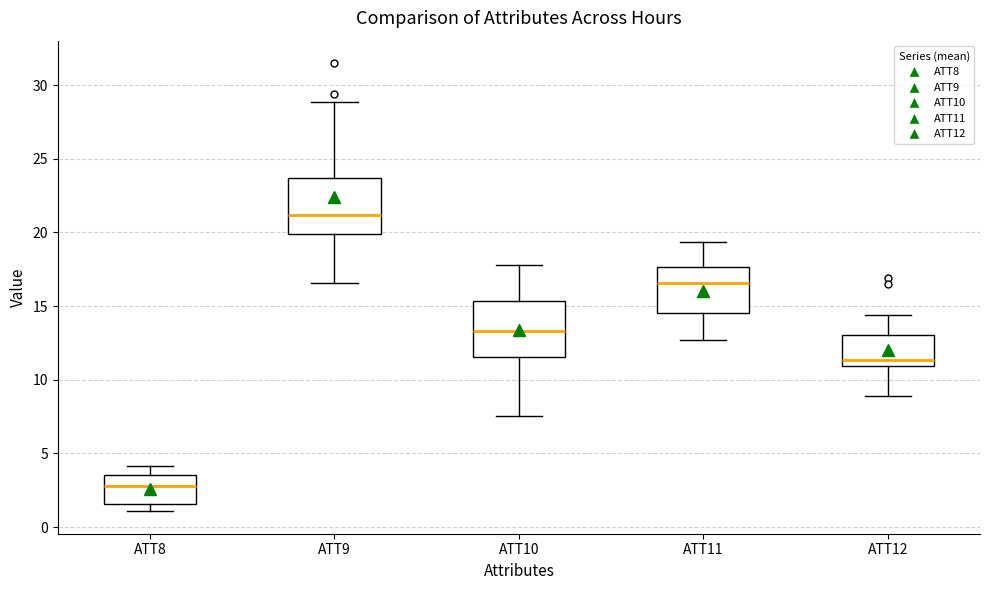

Which box's median line is the lowest?

ATT8